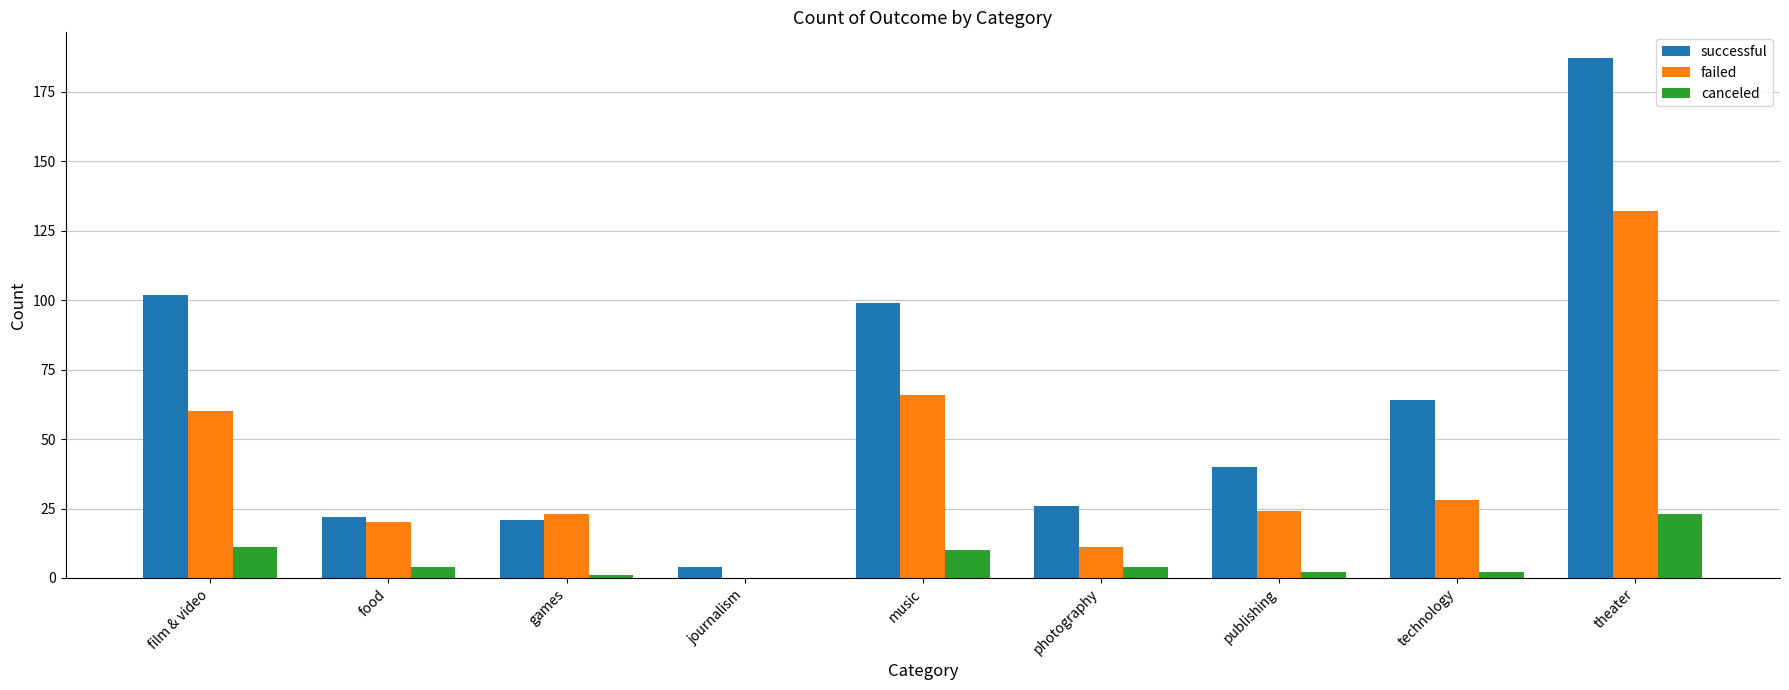

How many series are shown in this chart?

3